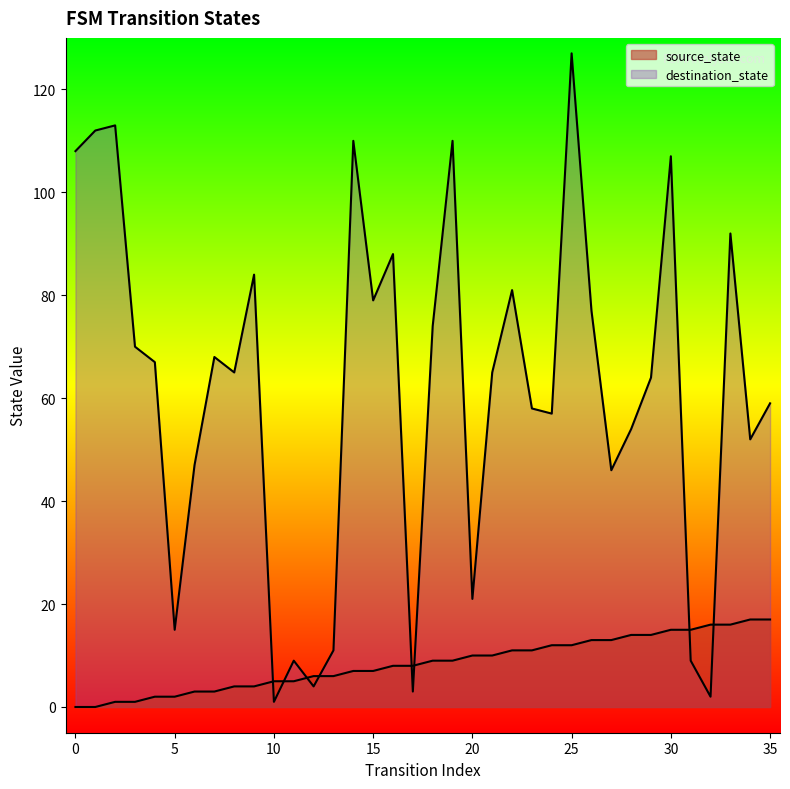

What is the total value across all series at 13?

17